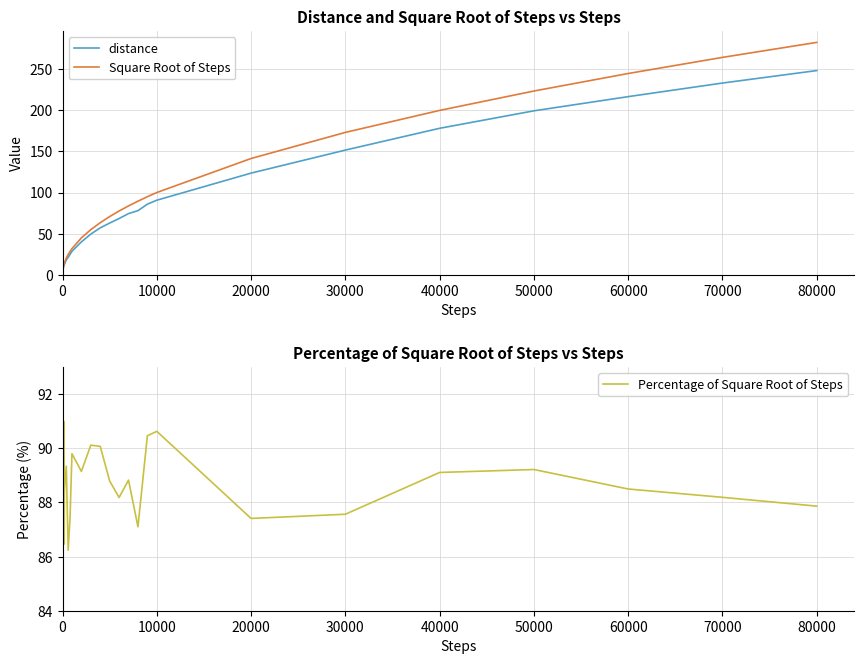

What is the sum of all Percentage of Square Root of Steps values?

3546.2